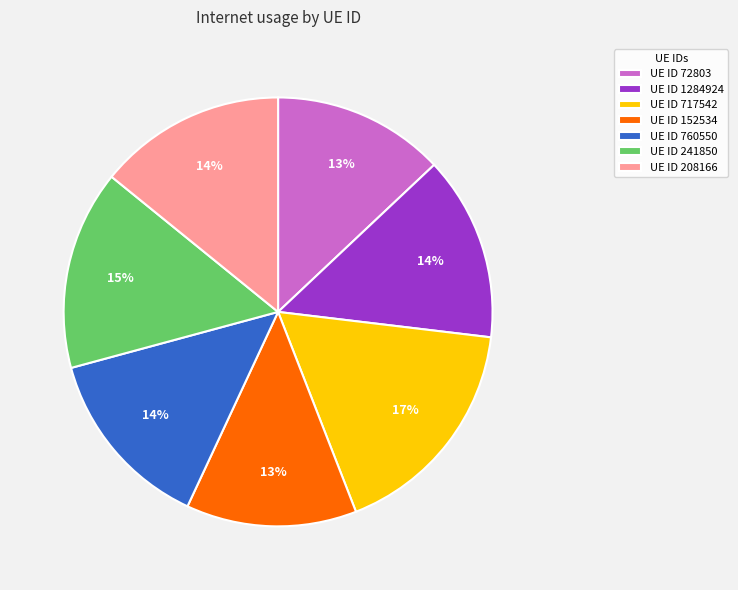

Does UE ID 208166 represent more than half of the total?

No